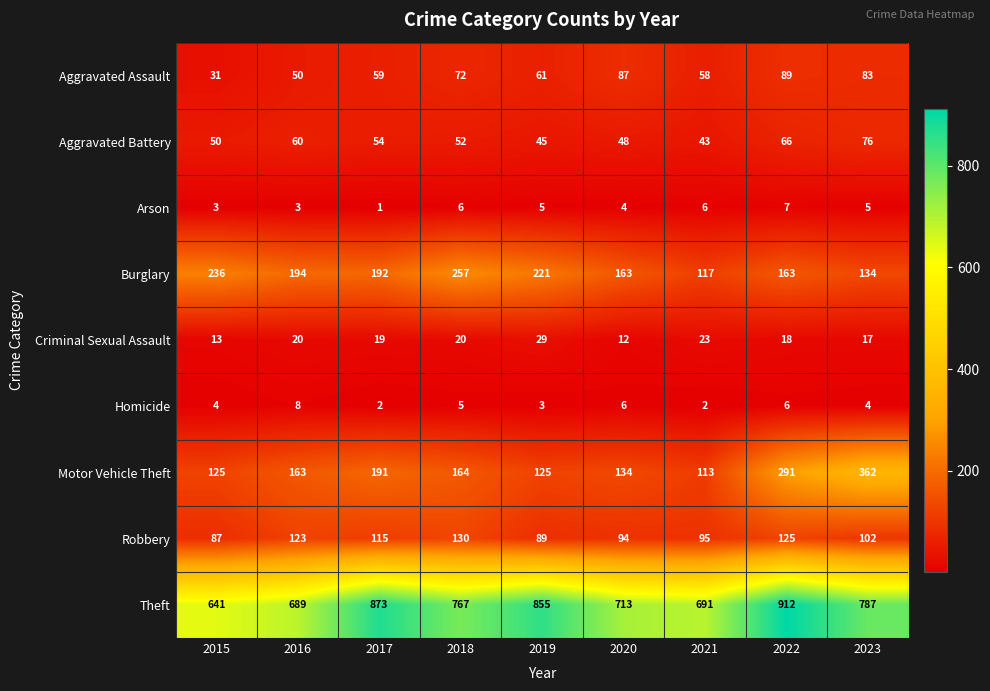

Read the Burglary value at 2017, to the nearest 50.

200